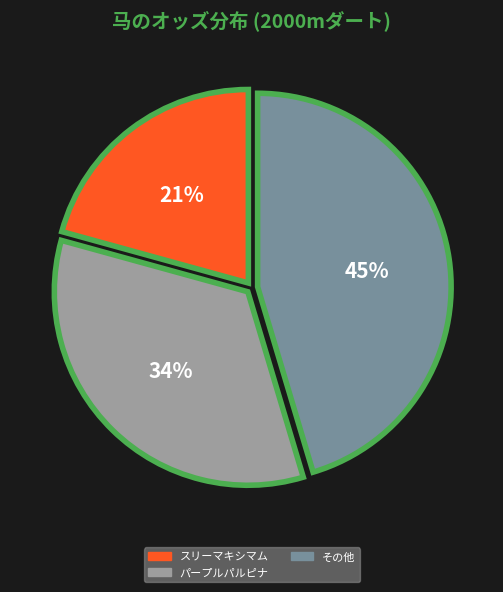

Combined, do その他 and スリーマキシマム account for over 50%?

Yes